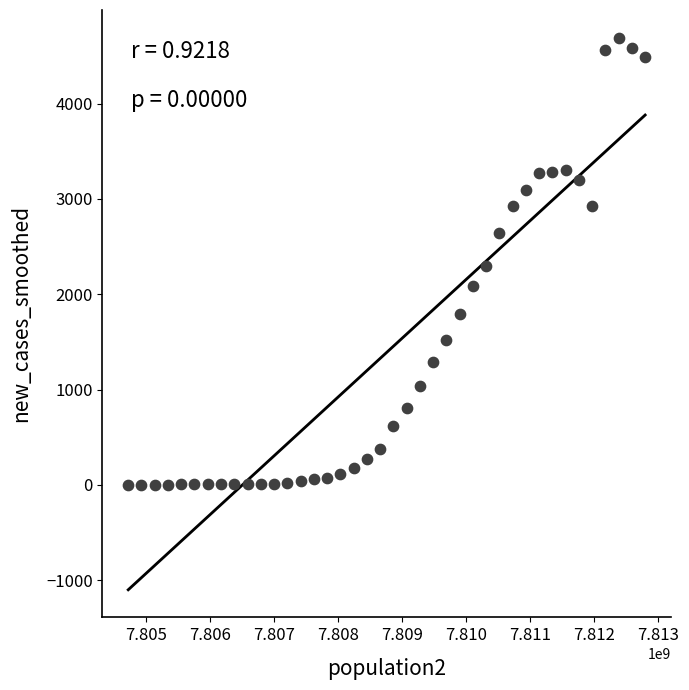

What is the range of X values (max minus min)?

8075630.1